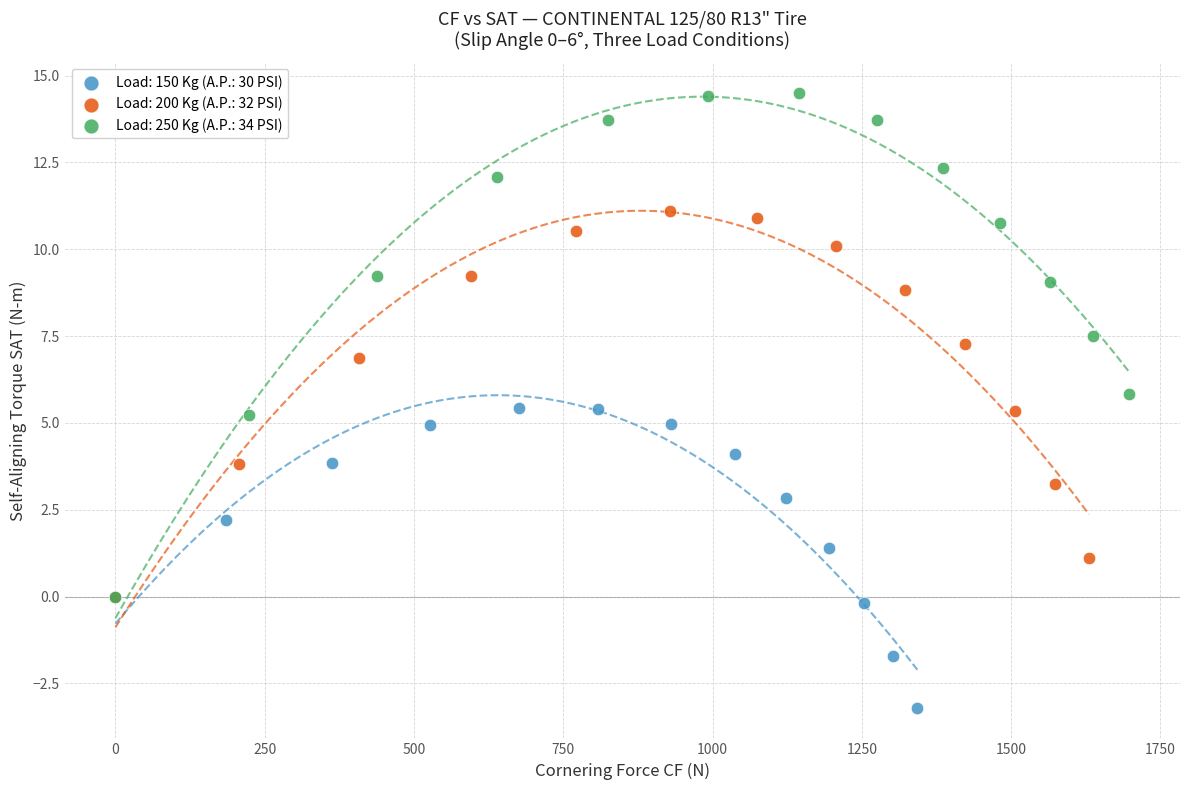

What are all the series names shown in the legend?

Load: 150 Kg (A.P.: 30 PSI), Load: 200 Kg (A.P.: 32 PSI), Load: 250 Kg (A.P.: 34 PSI)